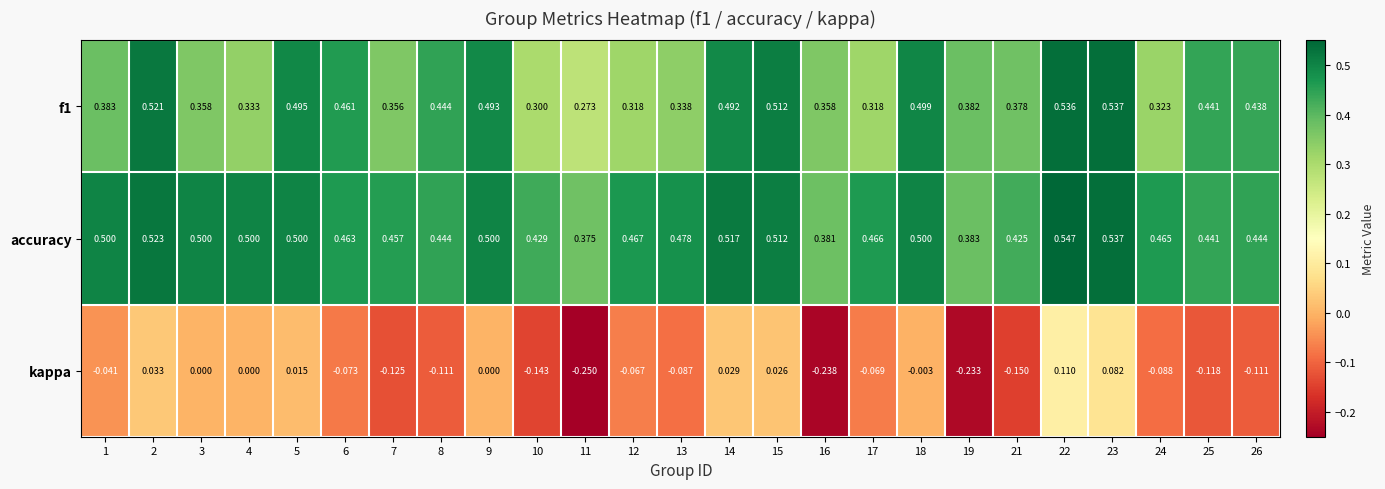

Between 18 and 26, which series saw the biggest shift?

kappa